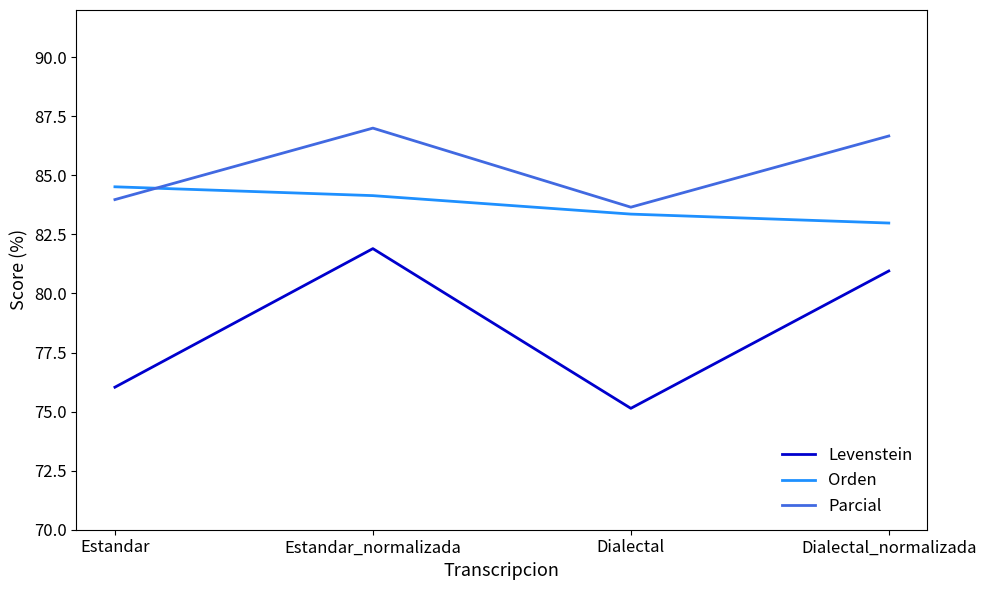

True or false: Parcial and Levenstein cross at least once.

False